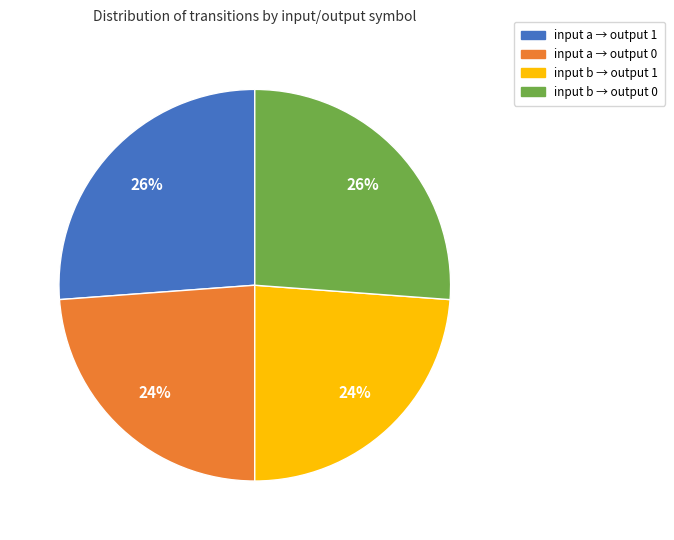

To the nearest percent, what is the difference between the largest and smallest slice percentages?

2%